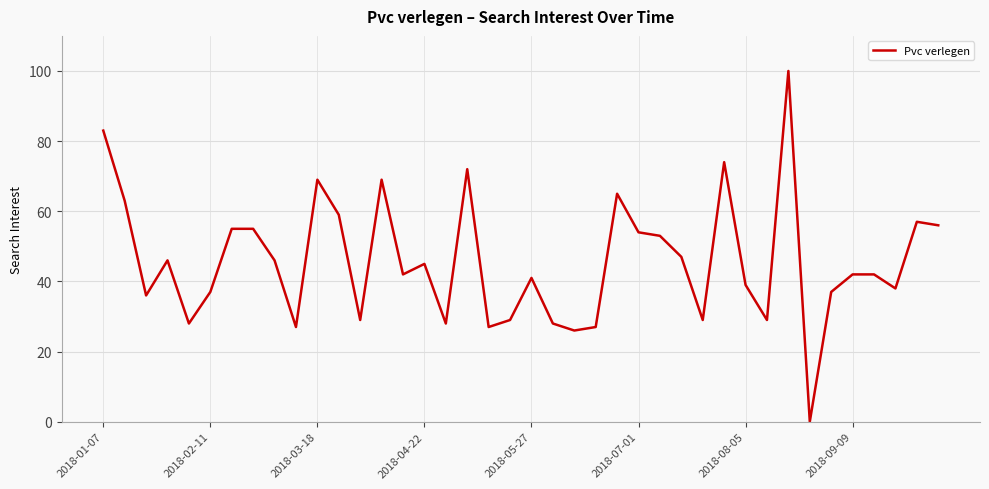

What is the greatest value displayed?

100